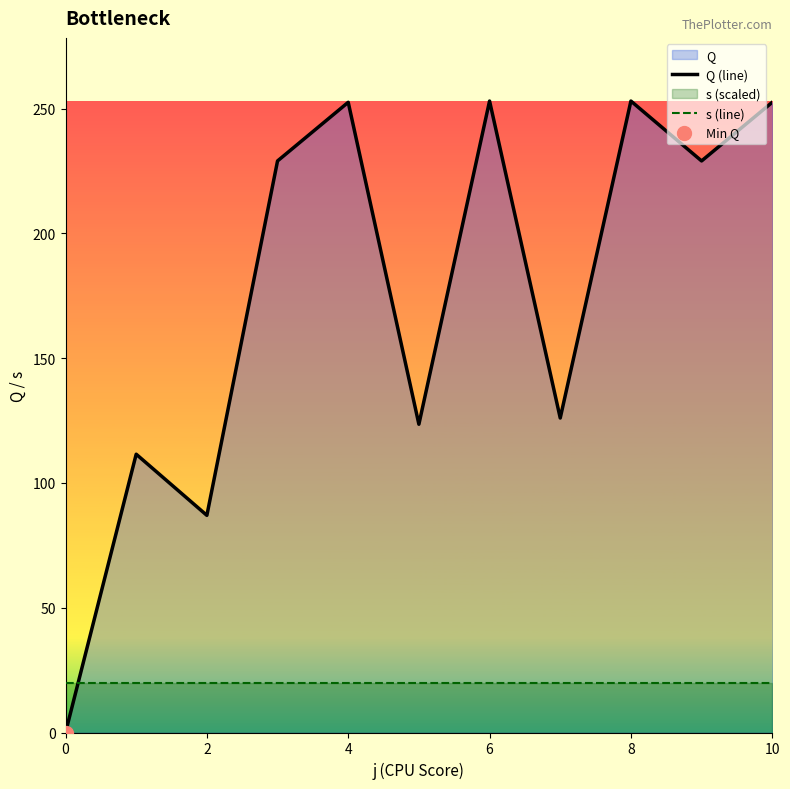

What is the minimum value for s (line)?

20.0